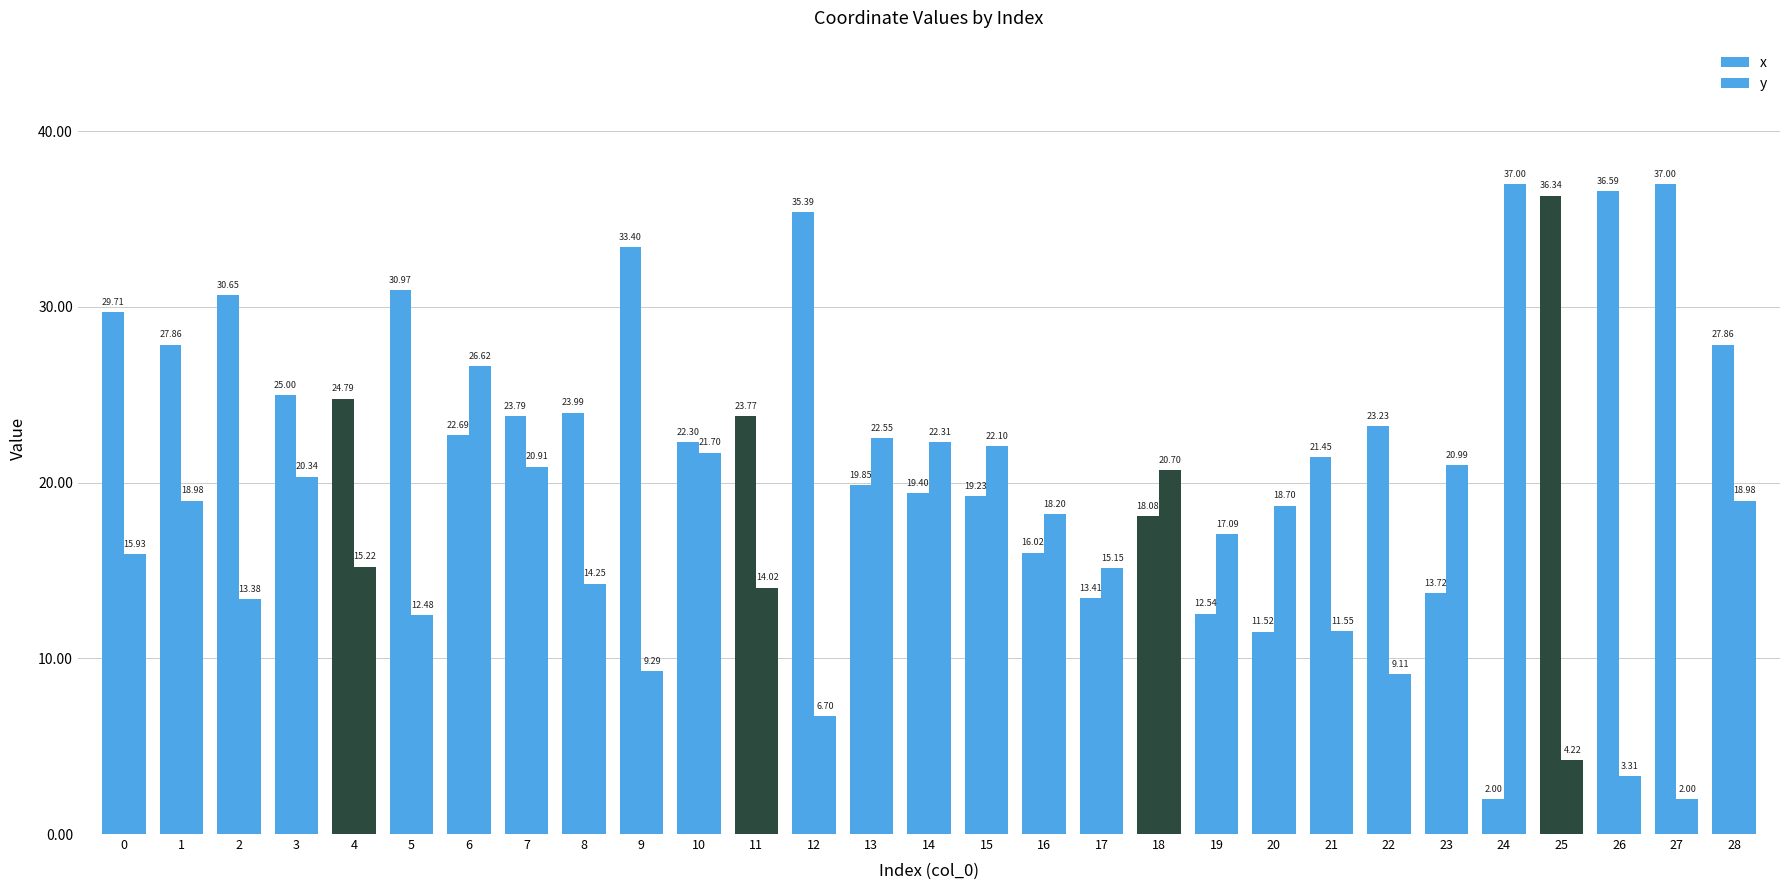

True or false: x has a value of 6.8 at 2.

False